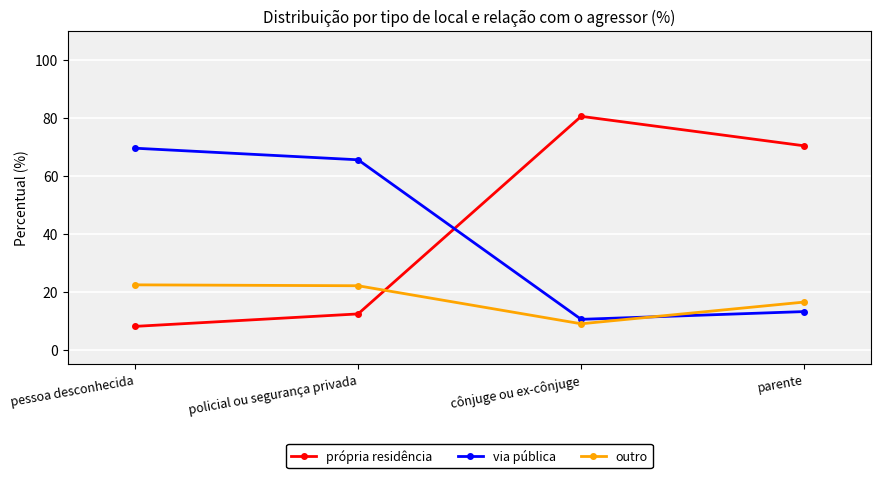

What is the label of the 1st point from the left?

pessoa desconhecida